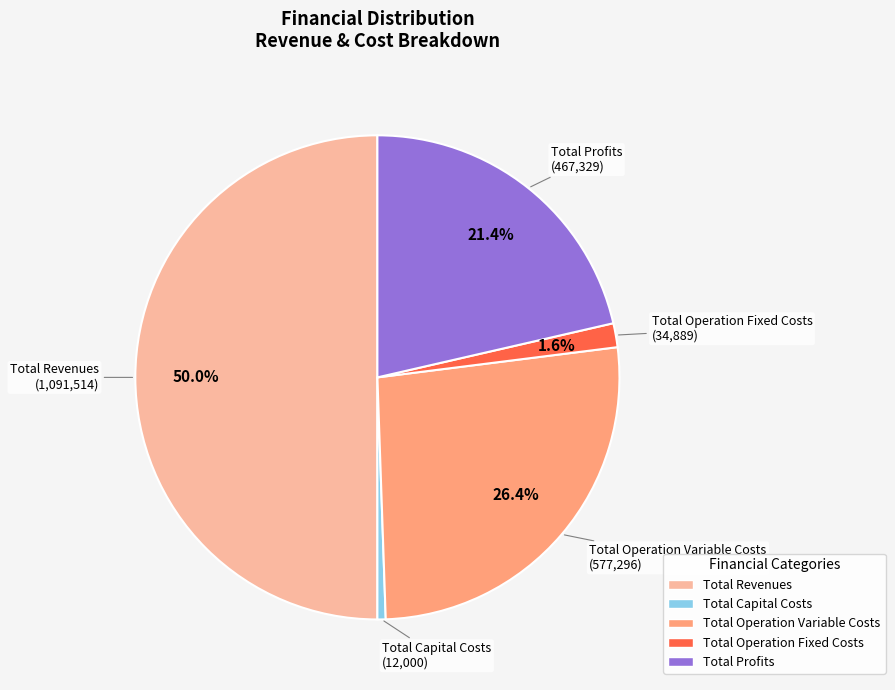

How many slices are in this pie chart?

5